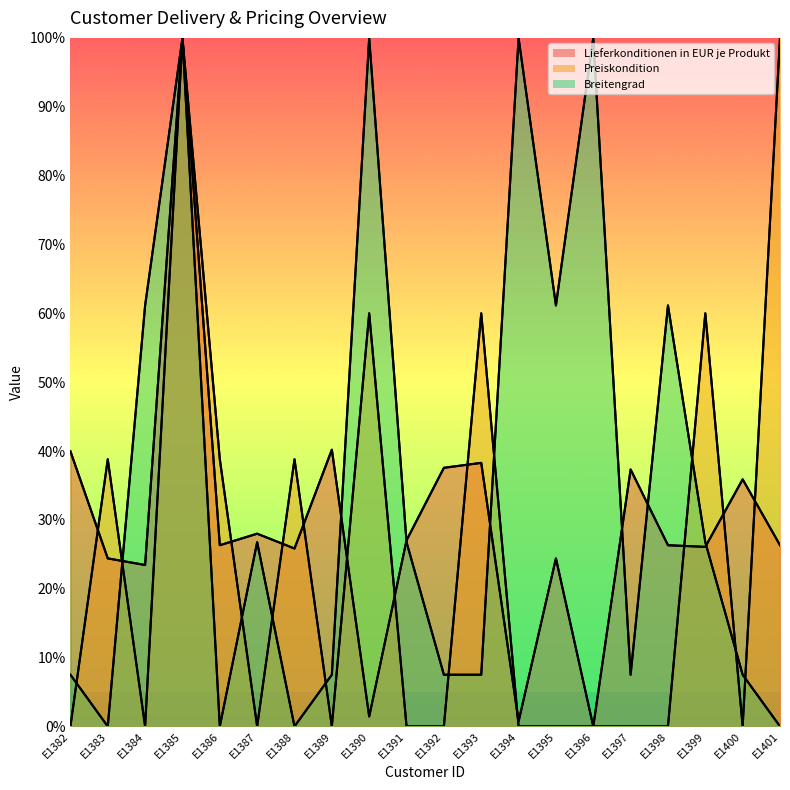

Rank the series by their average value, from lowest to highest.

Preiskondition, Lieferkonditionen in EUR je Produkt, Breitengrad